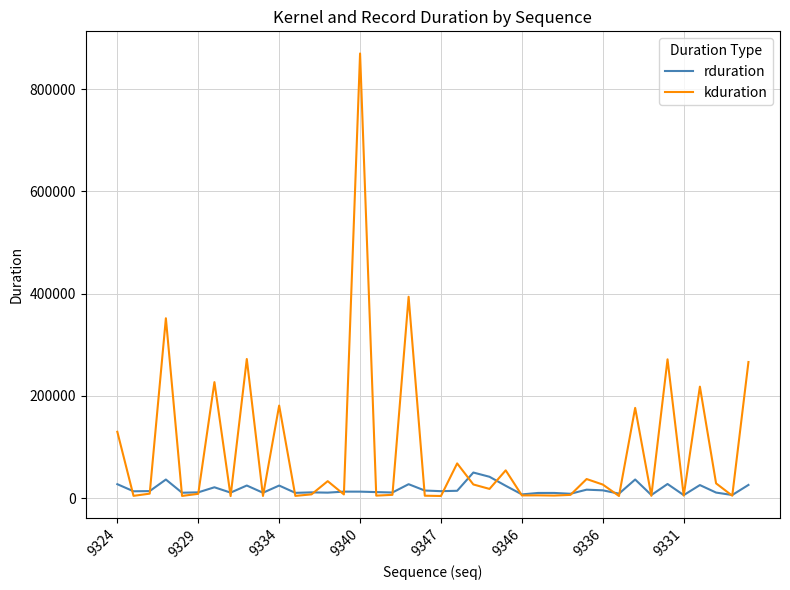

Which series has the largest total across all categories?

kduration